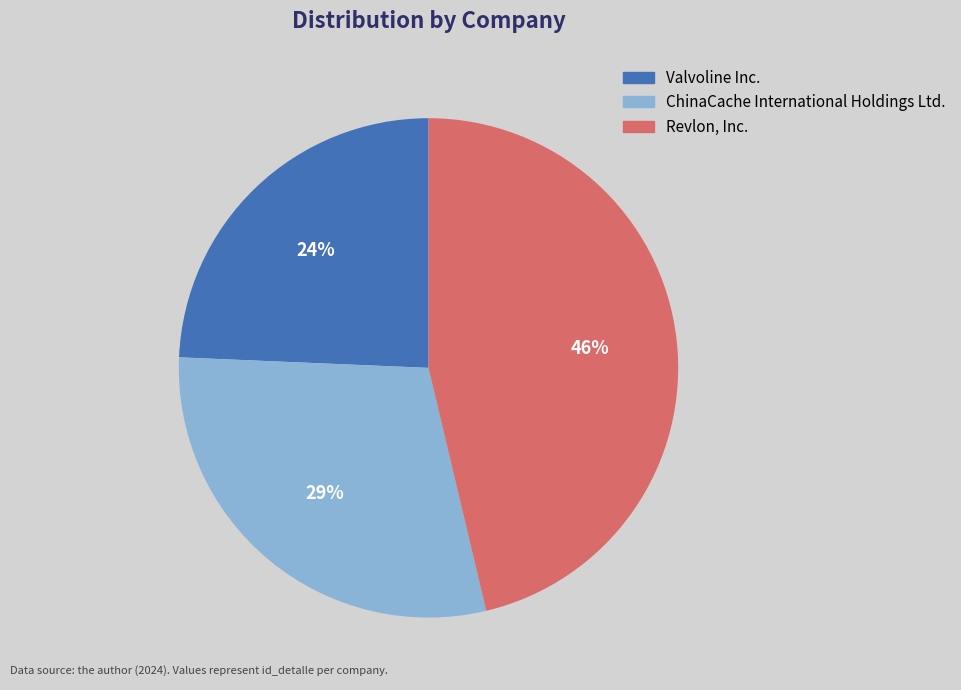

How many segments does this pie chart have?

3